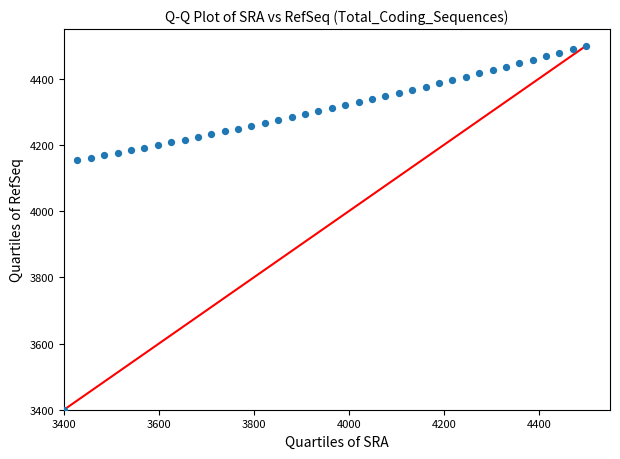

What is the range of X values (max minus min)?

1100.0